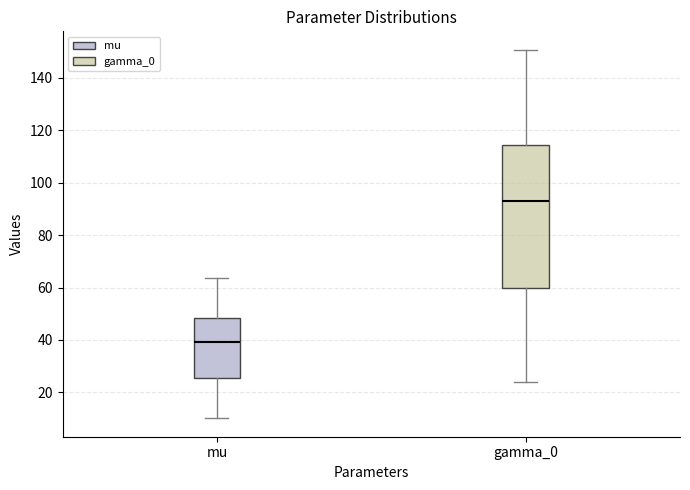

Reading left to right, read every box against the y-axis: the position of its median line, the range the box covers, and the ends of its whiskers. The values are not printed on the chart, so give them approximately, as read against the axis.

mu: median 40, box 26 to 48, whiskers 10 to 64
gamma_0: median 92, box 60 to 114, whiskers 24 to 150